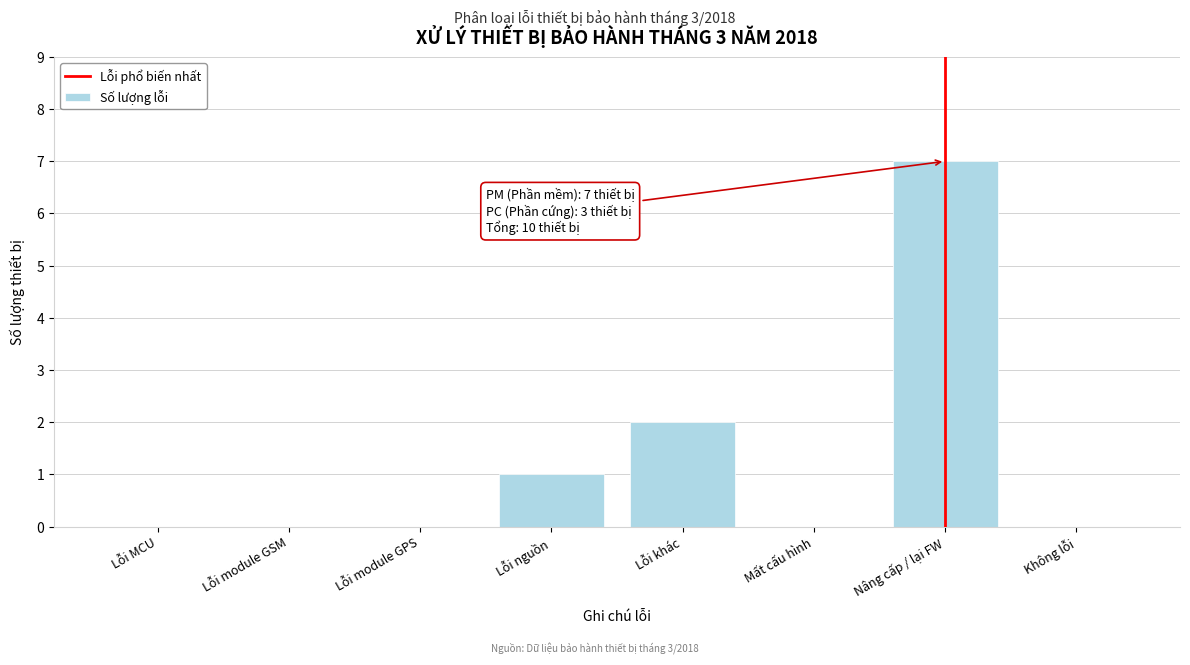

Reading left to right, list all the values displayed in this chart.

Lỗi MCU=0	Lỗi module GSM=0	Lỗi module GPS=0	Lỗi nguồn=1	Lỗi khác=2	Mất cấu hình=0	Nâng cấp / lại FW=7	Không lỗi=0